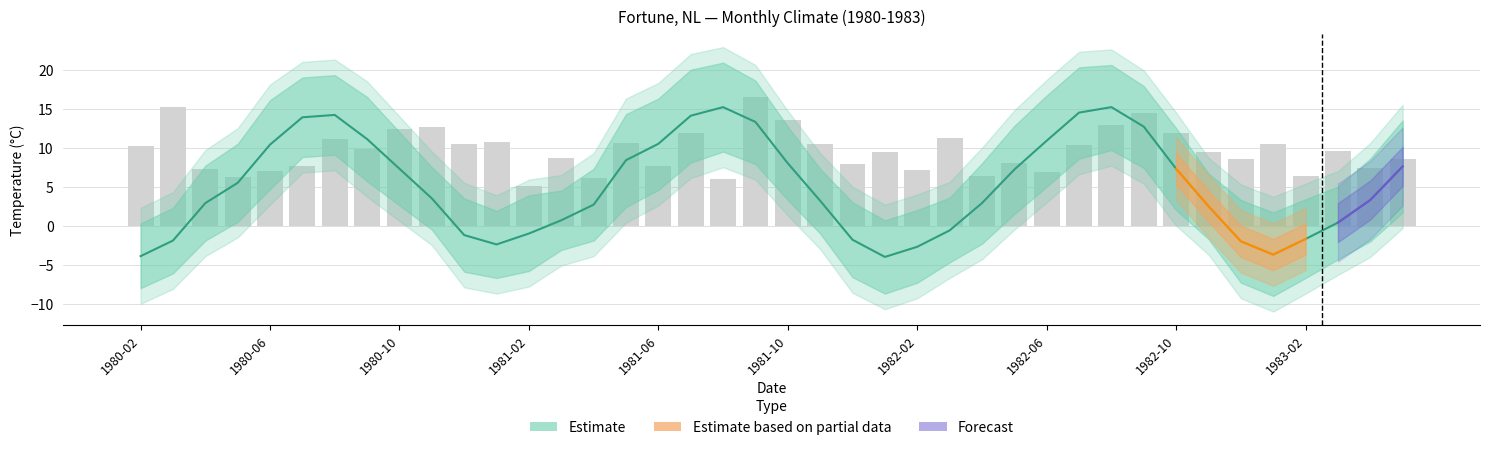

What is the value of the total_precip bar at the 25th from the left?

7.1